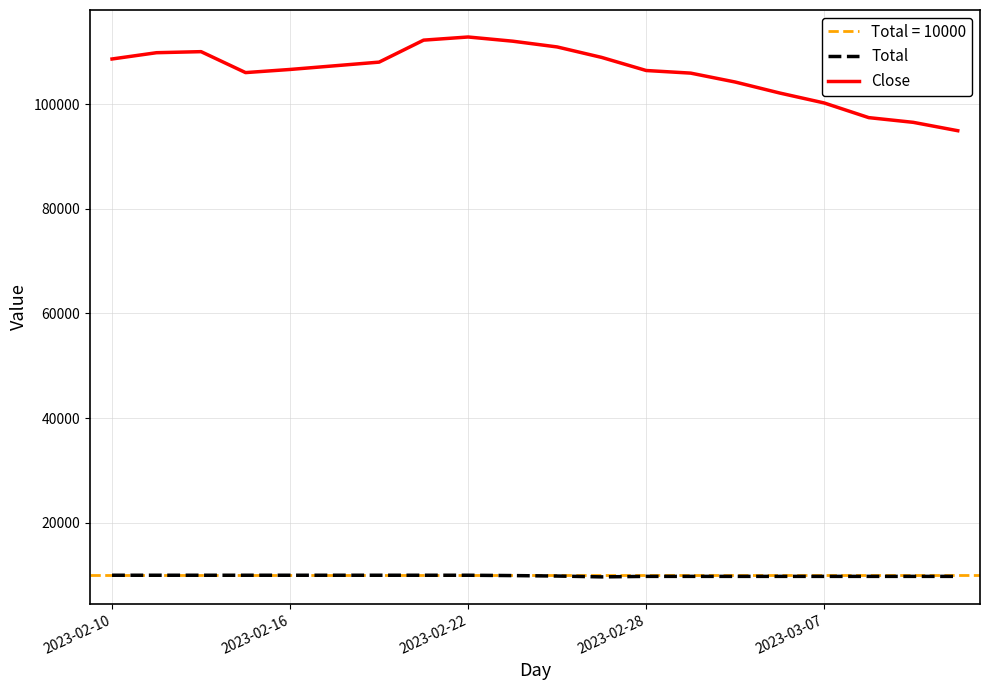

What is the average value of the Total series?

9886.9